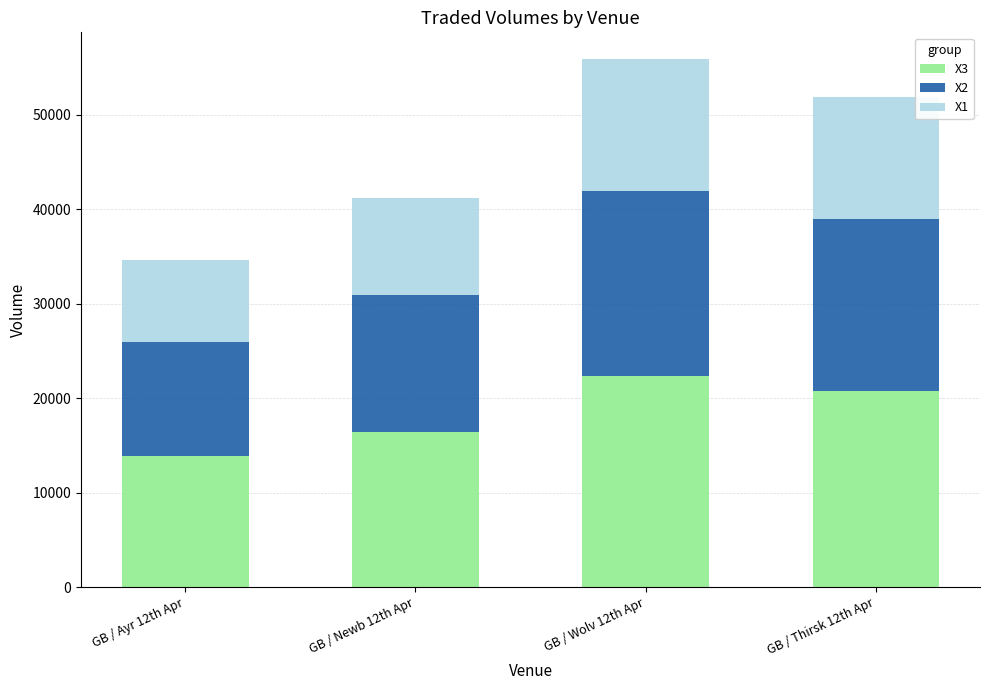

Rank the categories by X3 value from highest to lowest.

GB / Wolv 12th Apr, GB / Thirsk 12th Apr, GB / Newb 12th Apr, GB / Ayr 12th Apr